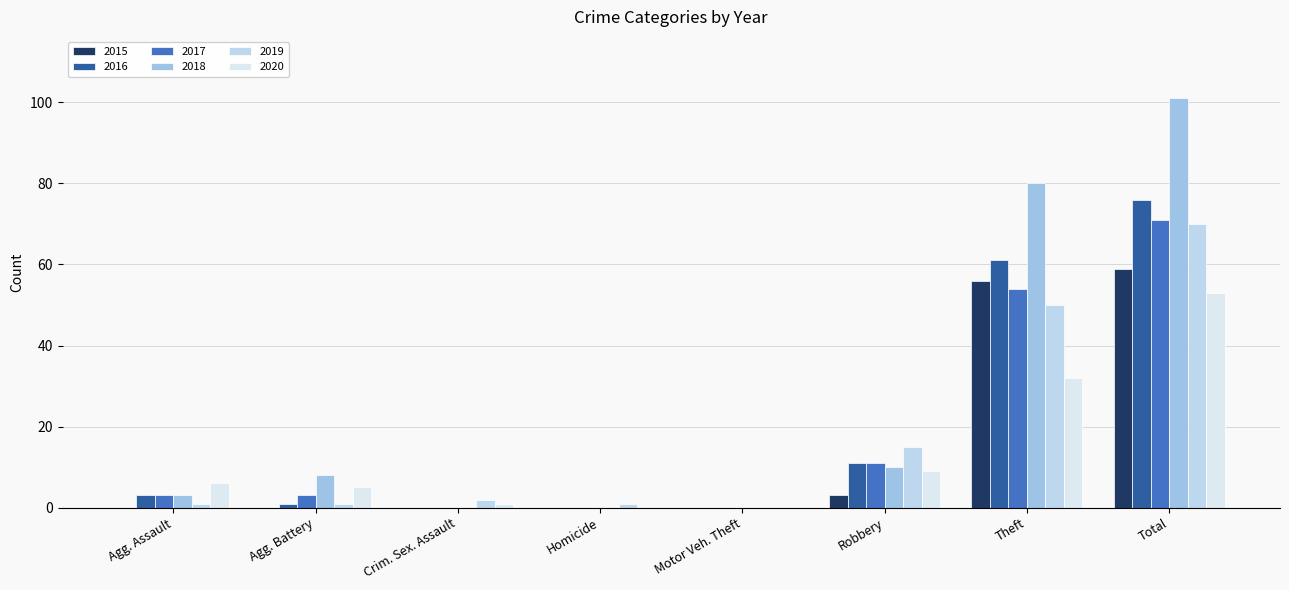

At which label does 2018 first exceed 8?

Robbery